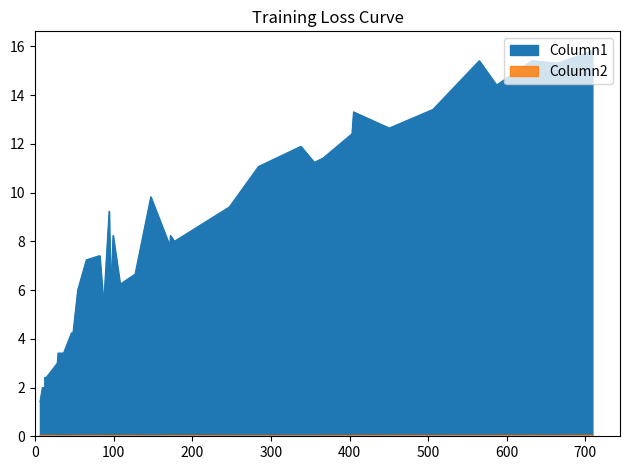

At which label is Column1 closest to 8?

177